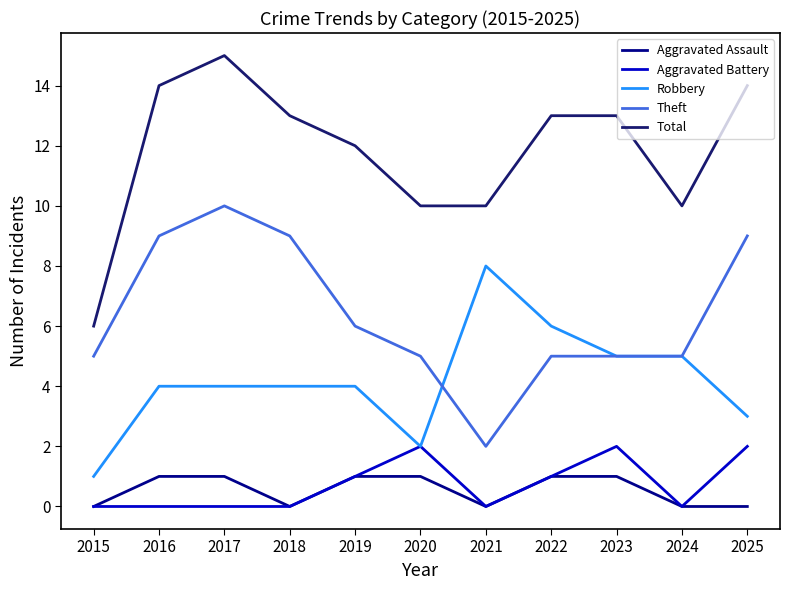

List the series in order of their peak value, lowest first.

Aggravated Assault, Aggravated Battery, Robbery, Theft, Total